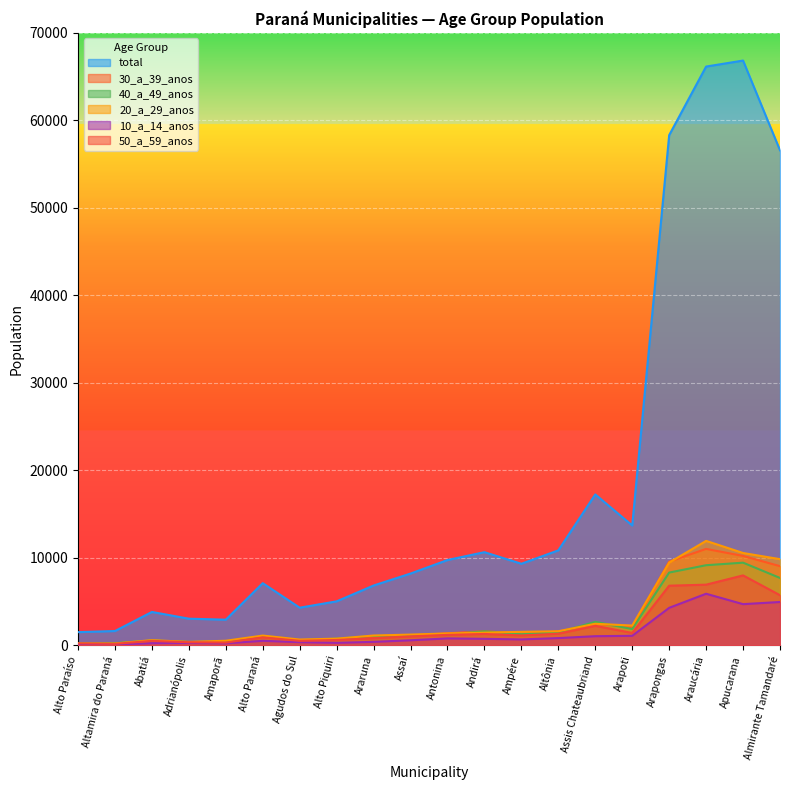

Is the value of 40_a_49_anos at Araucária greater than the value of 20_a_29_anos at Adrianópolis?

Yes